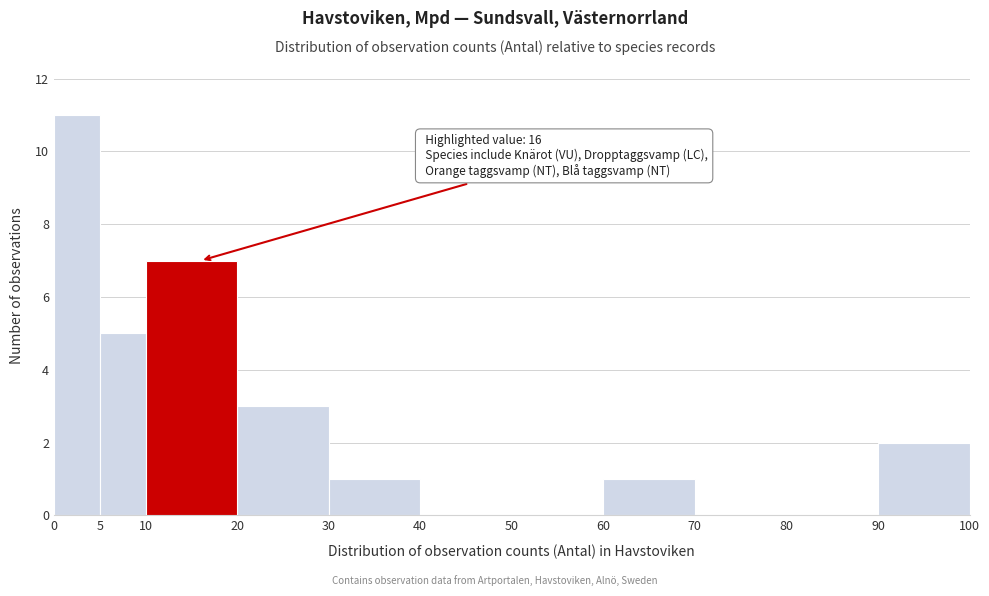

Over which range of the x-axis is the bar tallest?

0 to 5